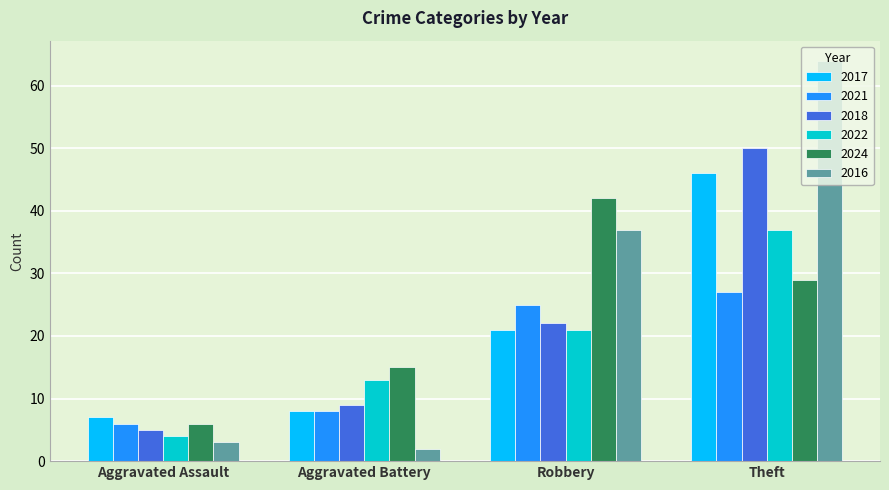

Which series has the largest total across all categories?

2016